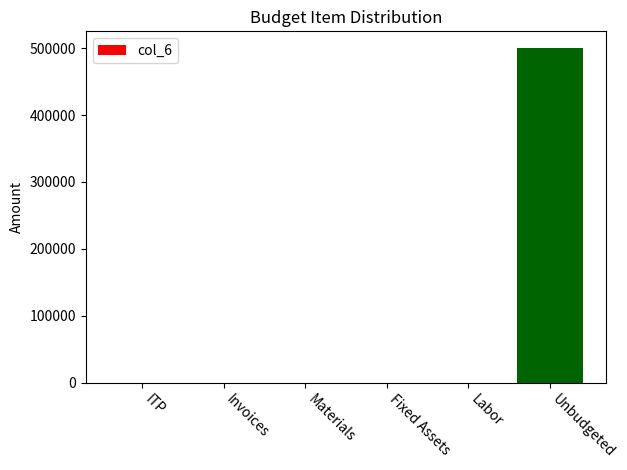

True or false: the data shows 0 at Invoices.

True